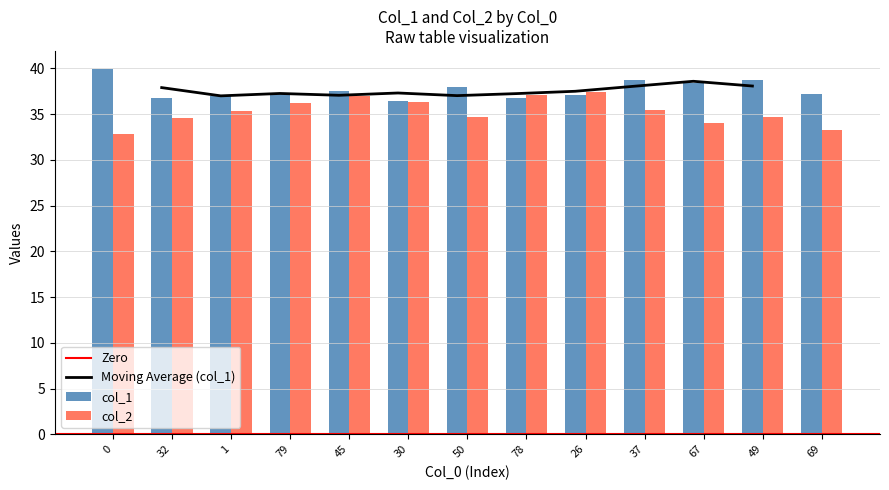

Is the value of col_2 at 0 greater than the value of col_1 at 50?

No